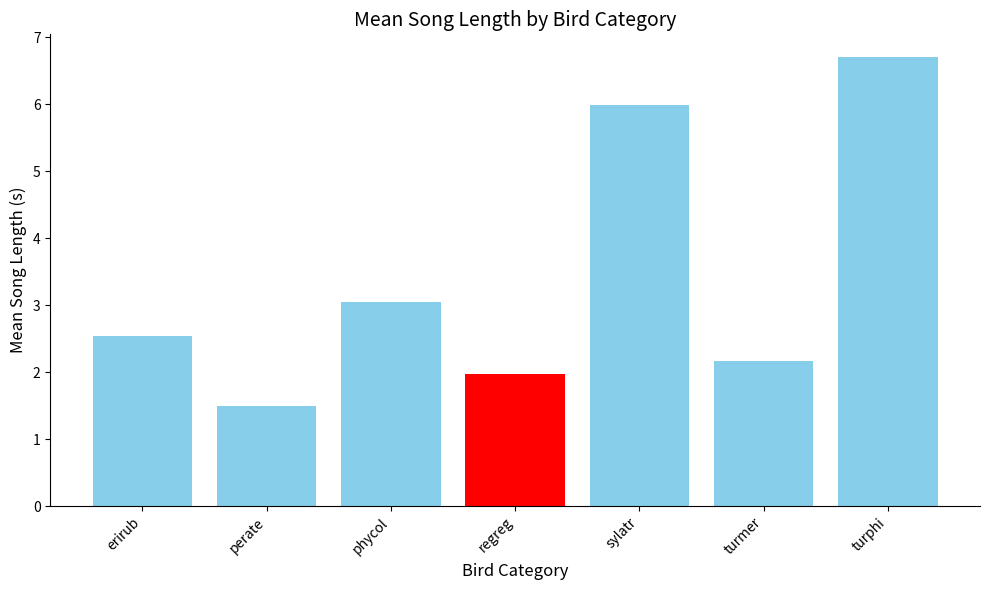

Rank the categories by value from lowest to highest.

perate, regreg, turmer, erirub, phycol, sylatr, turphi